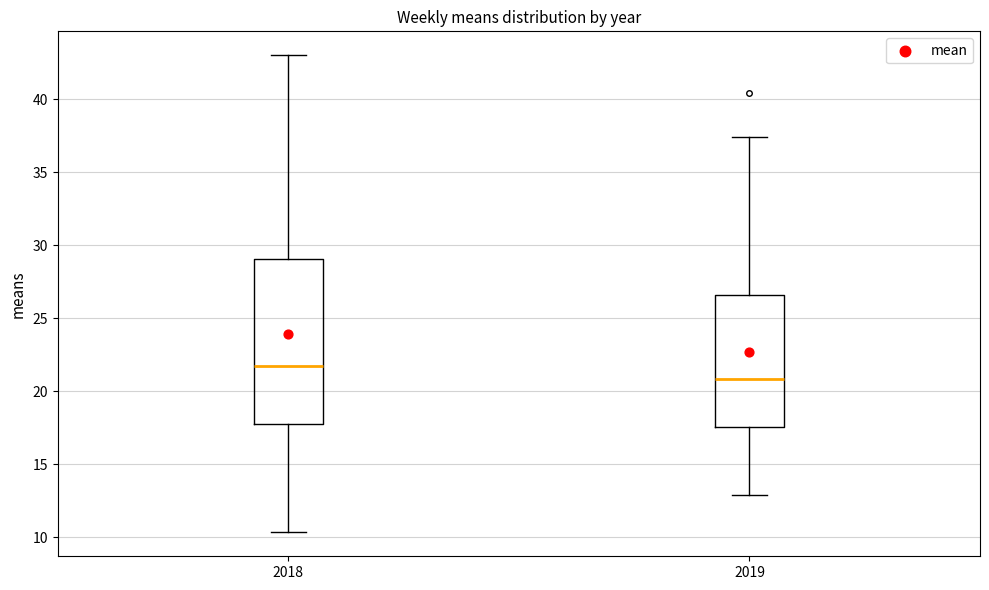

Which box is the tallest, from its lower edge to its upper edge?

2018